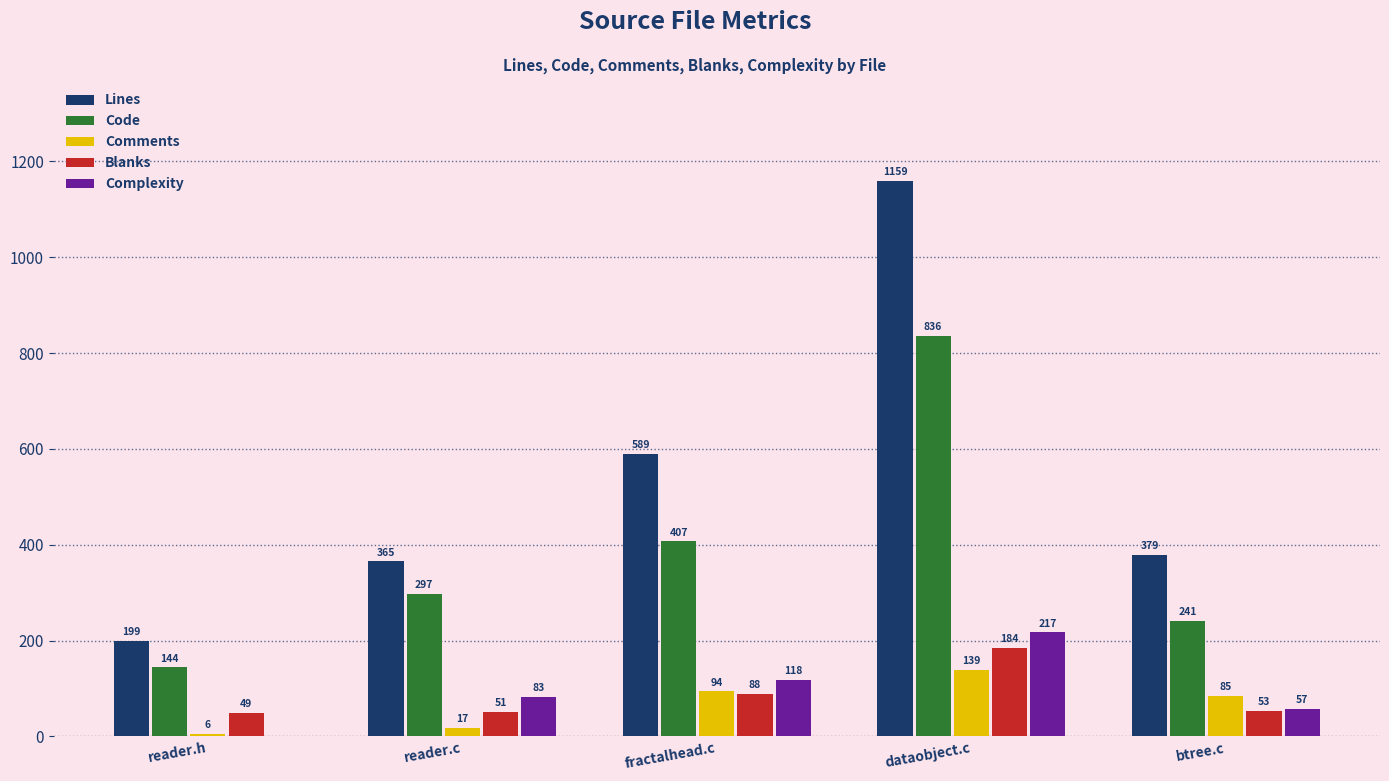

Is the value of Blanks at reader.c greater than the value of Comments at fractalhead.c?

No